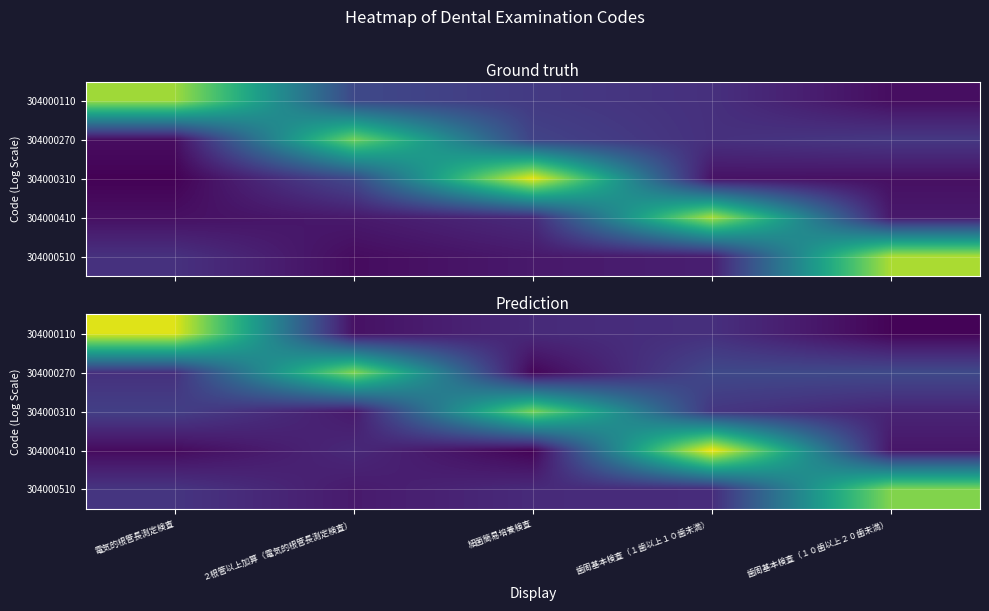

At which category is the sum across all series the highest?

歯周基本検査（１歯以上１０歯未満）